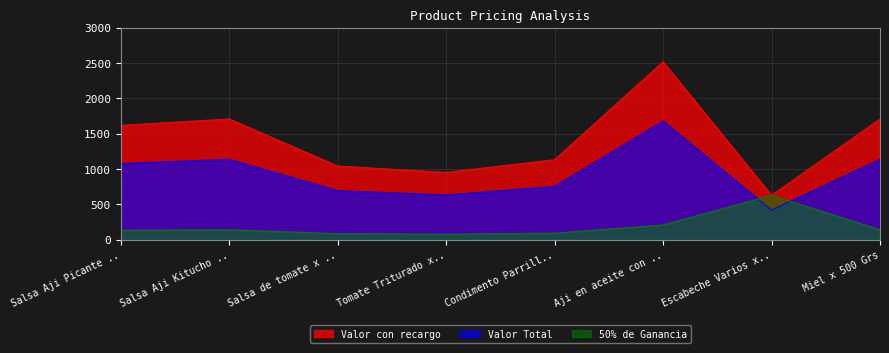

What is the smallest value displayed?

79.5